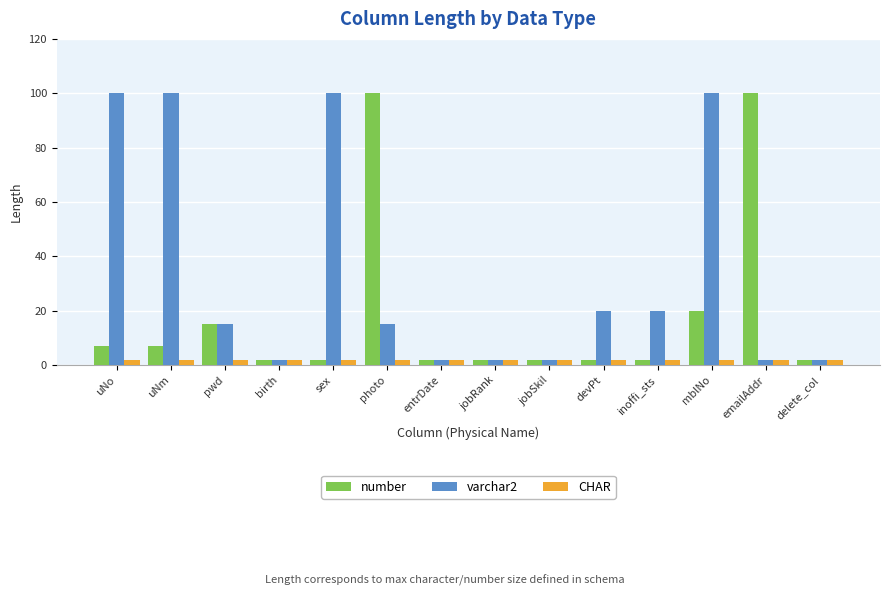

What are all the series names shown in the legend?

number, varchar2, CHAR